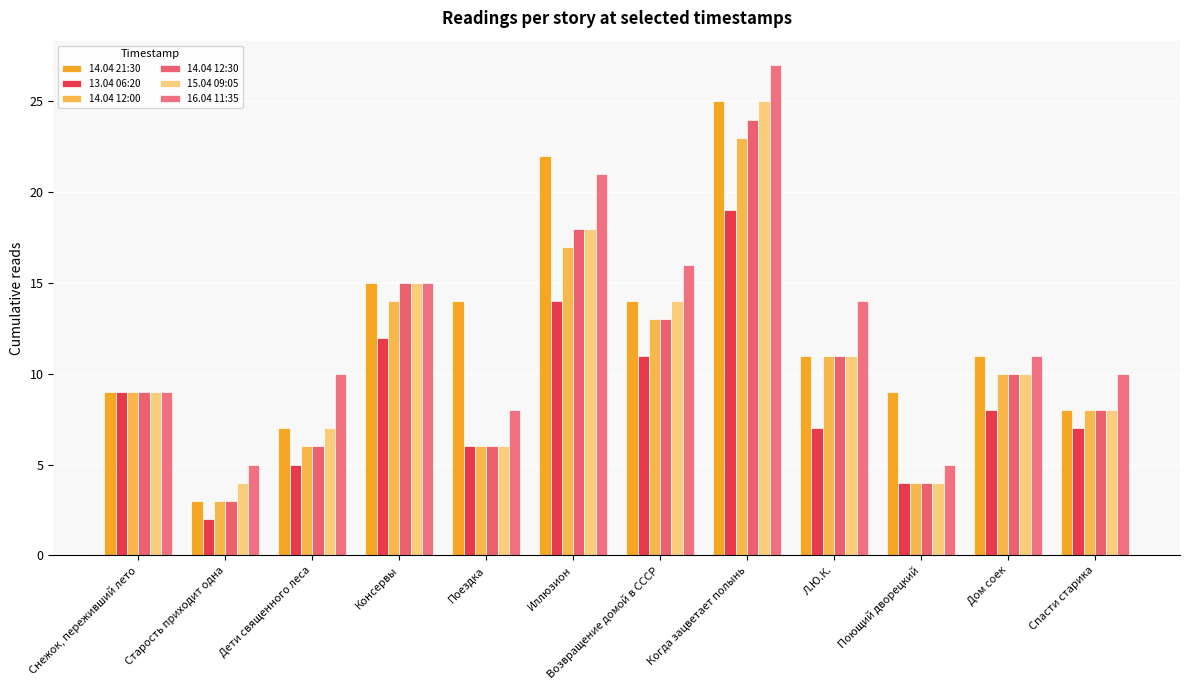

Reading left to right, list all the values displayed in this chart.

14.04 21:30: Снежок, переживший лето=9	Старость приходит одна=3	Дети священного леса=7	Консервы=15	Поездка=14	Иллюзион=22	Возвращение домой в СССР=14	Когда зацветает полынь=25	Л.Ю.К.=11	Поющий дворецкий=9	Дом соек=11	Спасти старика=8
13.04 06:20: Снежок, переживший лето=9	Старость приходит одна=2	Дети священного леса=5	Консервы=12	Поездка=6	Иллюзион=14	Возвращение домой в СССР=11	Когда зацветает полынь=19	Л.Ю.К.=7	Поющий дворецкий=4	Дом соек=8	Спасти старика=7
14.04 12:00: Снежок, переживший лето=9	Старость приходит одна=3	Дети священного леса=6	Консервы=14	Поездка=6	Иллюзион=17	Возвращение домой в СССР=13	Когда зацветает полынь=23	Л.Ю.К.=11	Поющий дворецкий=4	Дом соек=10	Спасти старика=8
14.04 12:30: Снежок, переживший лето=9	Старость приходит одна=3	Дети священного леса=6	Консервы=15	Поездка=6	Иллюзион=18	Возвращение домой в СССР=13	Когда зацветает полынь=24	Л.Ю.К.=11	Поющий дворецкий=4	Дом соек=10	Спасти старика=8
15.04 09:05: Снежок, переживший лето=9	Старость приходит одна=4	Дети священного леса=7	Консервы=15	Поездка=6	Иллюзион=18	Возвращение домой в СССР=14	Когда зацветает полынь=25	Л.Ю.К.=11	Поющий дворецкий=4	Дом соек=10	Спасти старика=8
16.04 11:35: Снежок, переживший лето=9	Старость приходит одна=5	Дети священного леса=10	Консервы=15	Поездка=8	Иллюзион=21	Возвращение домой в СССР=16	Когда зацветает полынь=27	Л.Ю.К.=14	Поющий дворецкий=5	Дом соек=11	Спасти старика=10